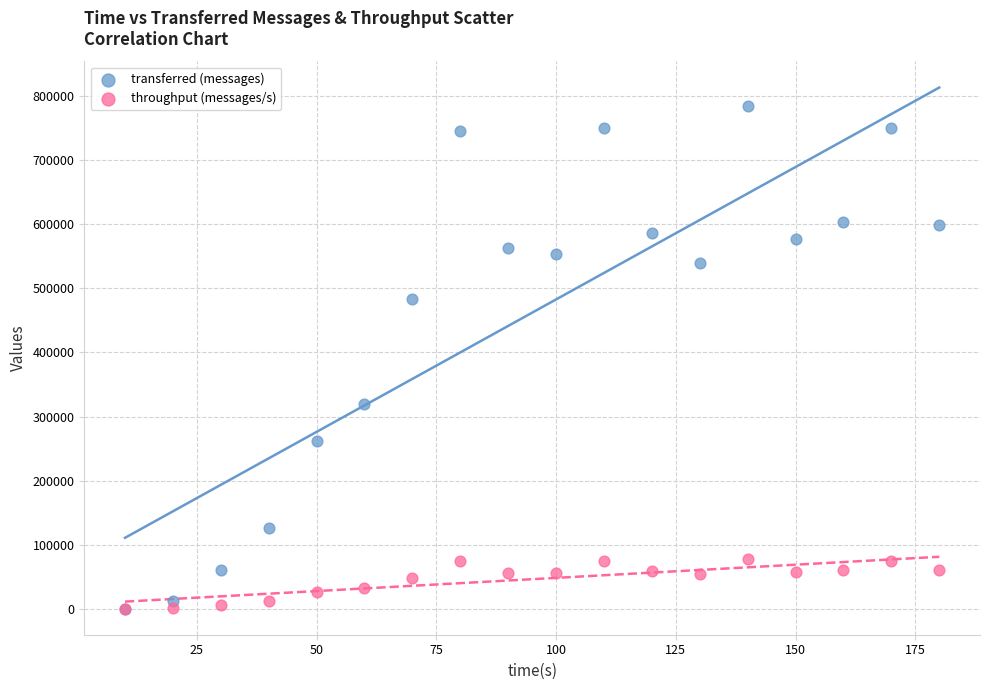

Across all series, what Y value is closest to 392710?

319720